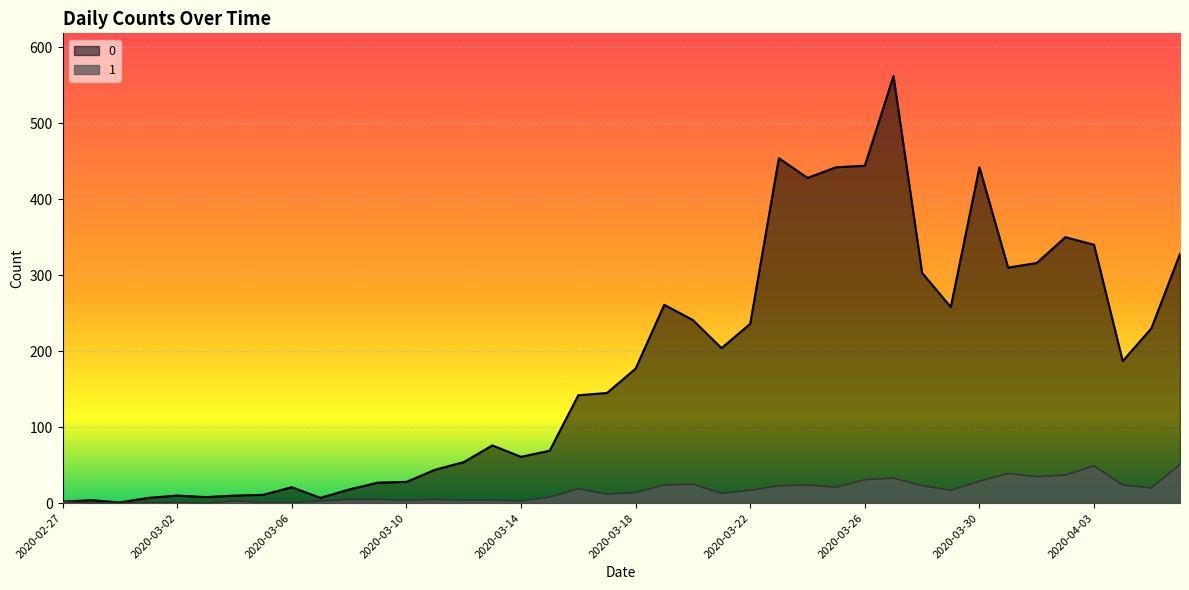

Reading left to right, transcribe all the data shown in this chart.

0: 2	4	1	7	10	8	10	11	21	7	18	27	28	44	54	76	61	69	142	145	177	261	241	204	236	454	428	442	444	562	303	258	442	310	316	350	340	187	230	328
1: 2	0	0	1	1	0	3	1	1	3	5	5	4	5	4	4	3	8	19	12	14	24	25	13	17	23	24	21	31	33	23	17	29	39	35	37	49	24	20	51